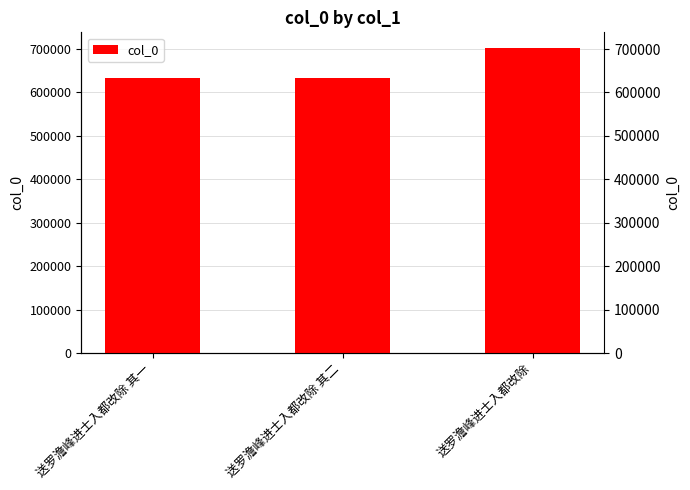

What is the smallest value displayed?

634009